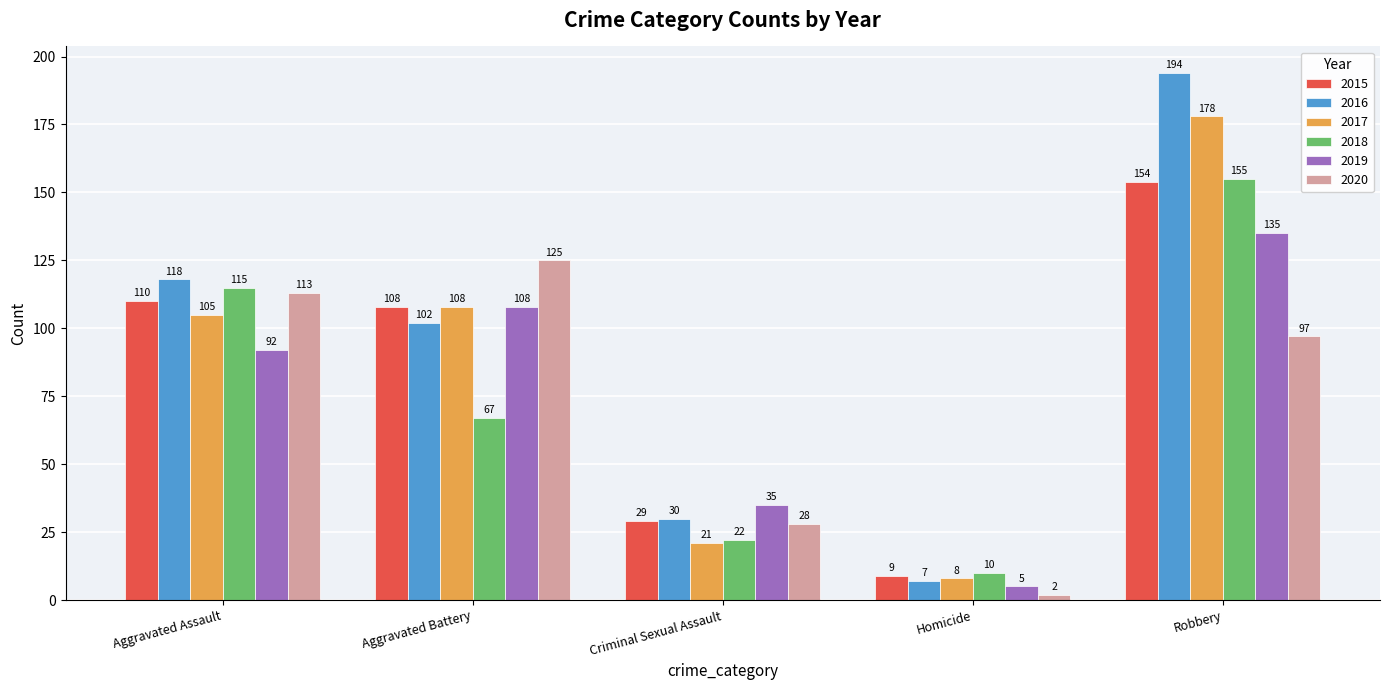

Which series changed the most between Criminal Sexual Assault and Homicide?

2019